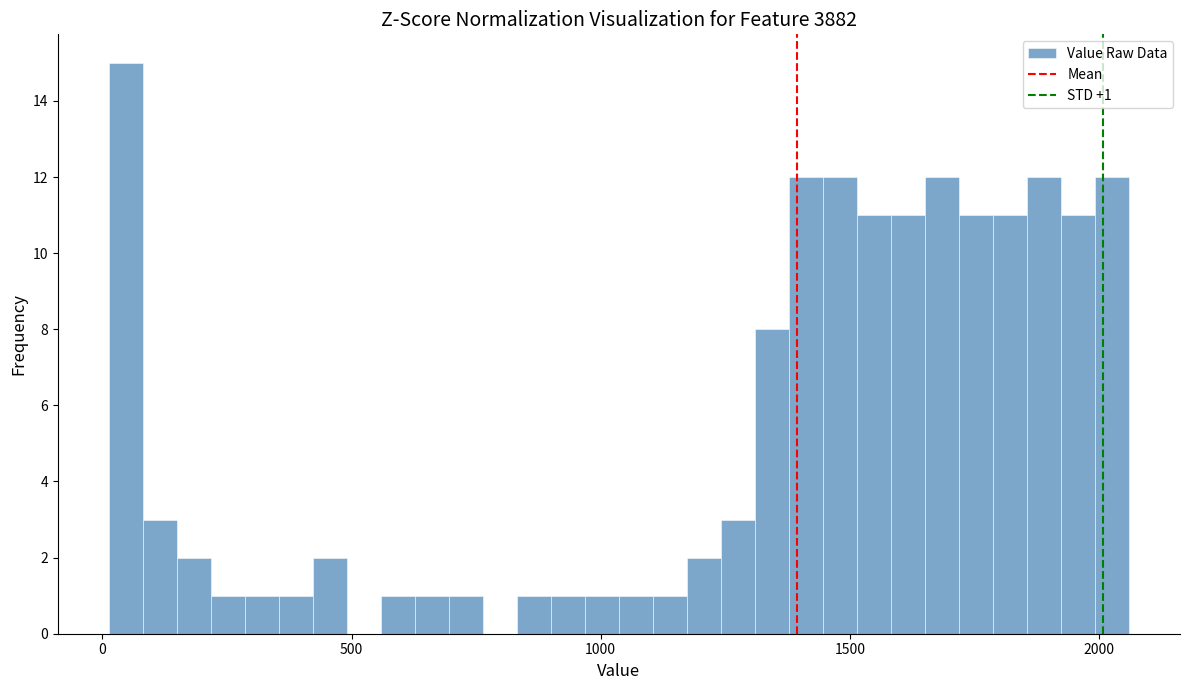

Around what value on the x-axis is the tallest bar? Give the approximate position of its centre, as read against the axis.

50